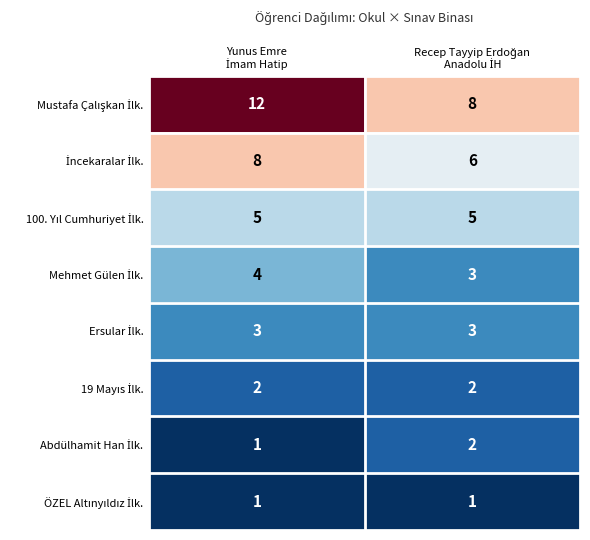

What is the maximum value shown in the chart?

12